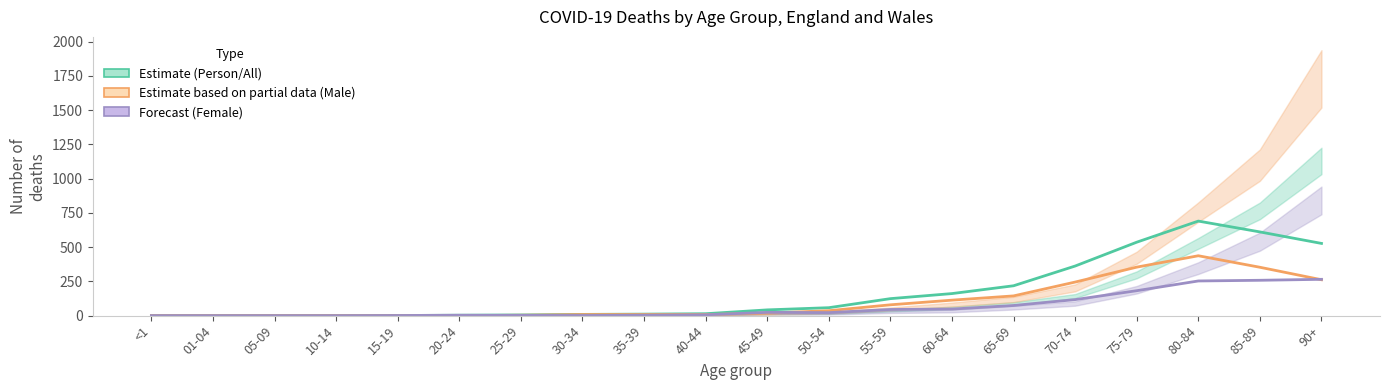

Reading left to right, what are all the values shown in this chart?

Estimate (Person): 0	0	0	0	1	3	5	9	11	14	42	58	124	161	218	362	536	690	611	527
Male deaths: 0	0	0	0	0	0	3	8	8	8	18	36	79	113	144	245	354	437	353	262
Female deaths: 0	0	0	0	1	3	2	1	3	6	24	22	45	48	74	117	182	253	258	265